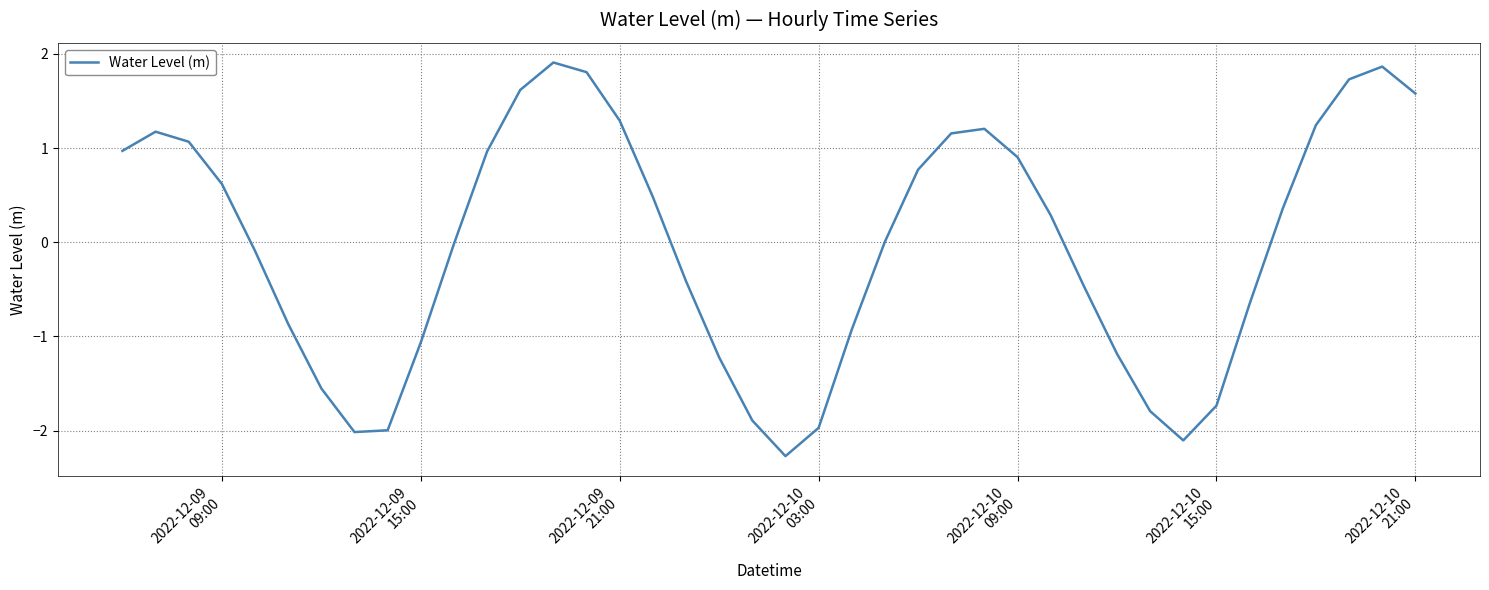

What is the difference between the maximum and minimum values?

4.2